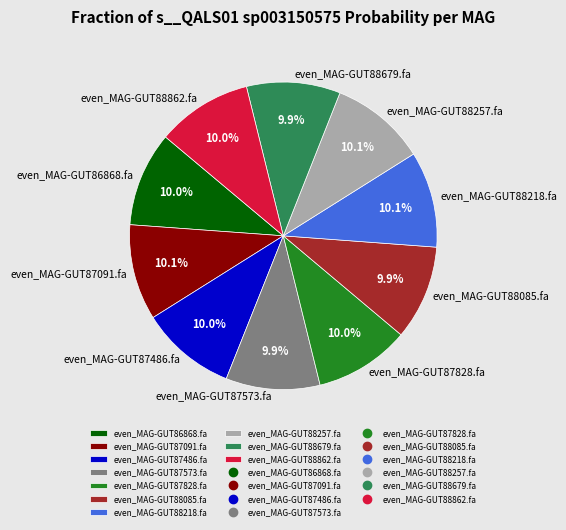

The even_MAG-GUT88257.fa slice represents 10% of the pie. True or false?

True